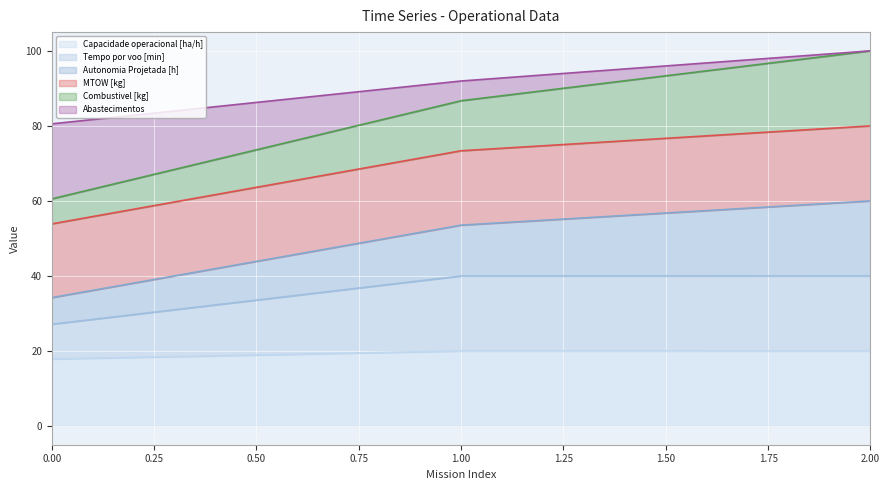

What is the total value across all series at 2.00?

100.0